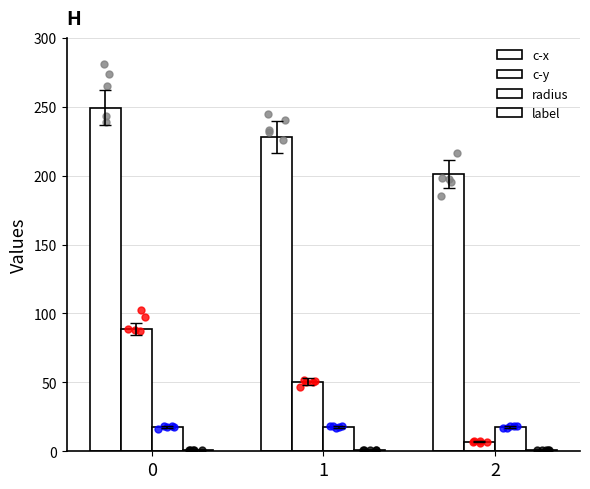

Is the value of c-y at 2 greater than the value of radius at 2?

No